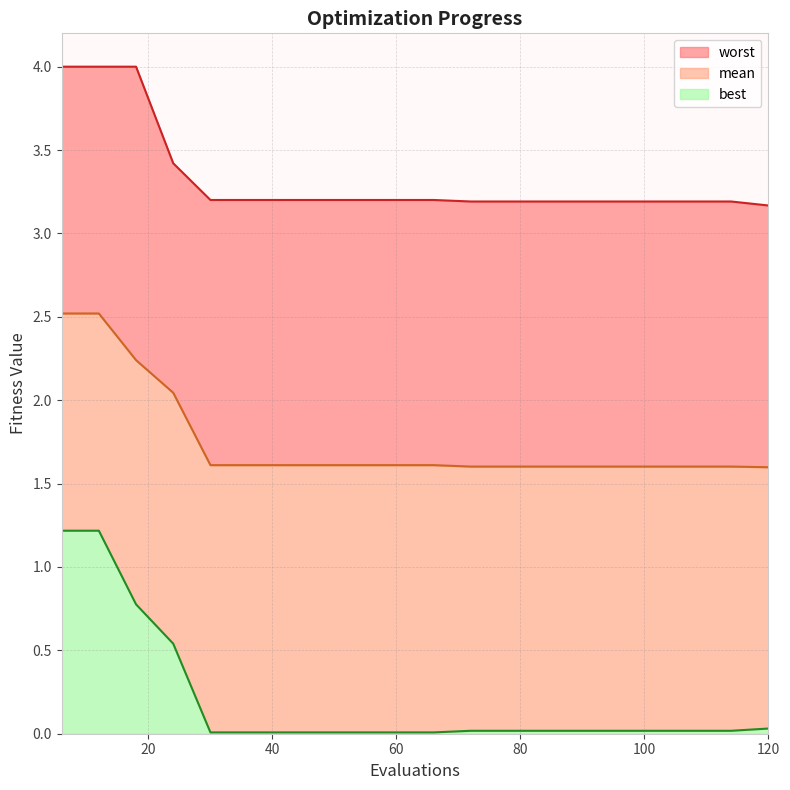

Where is best nearest to the value 0?

30